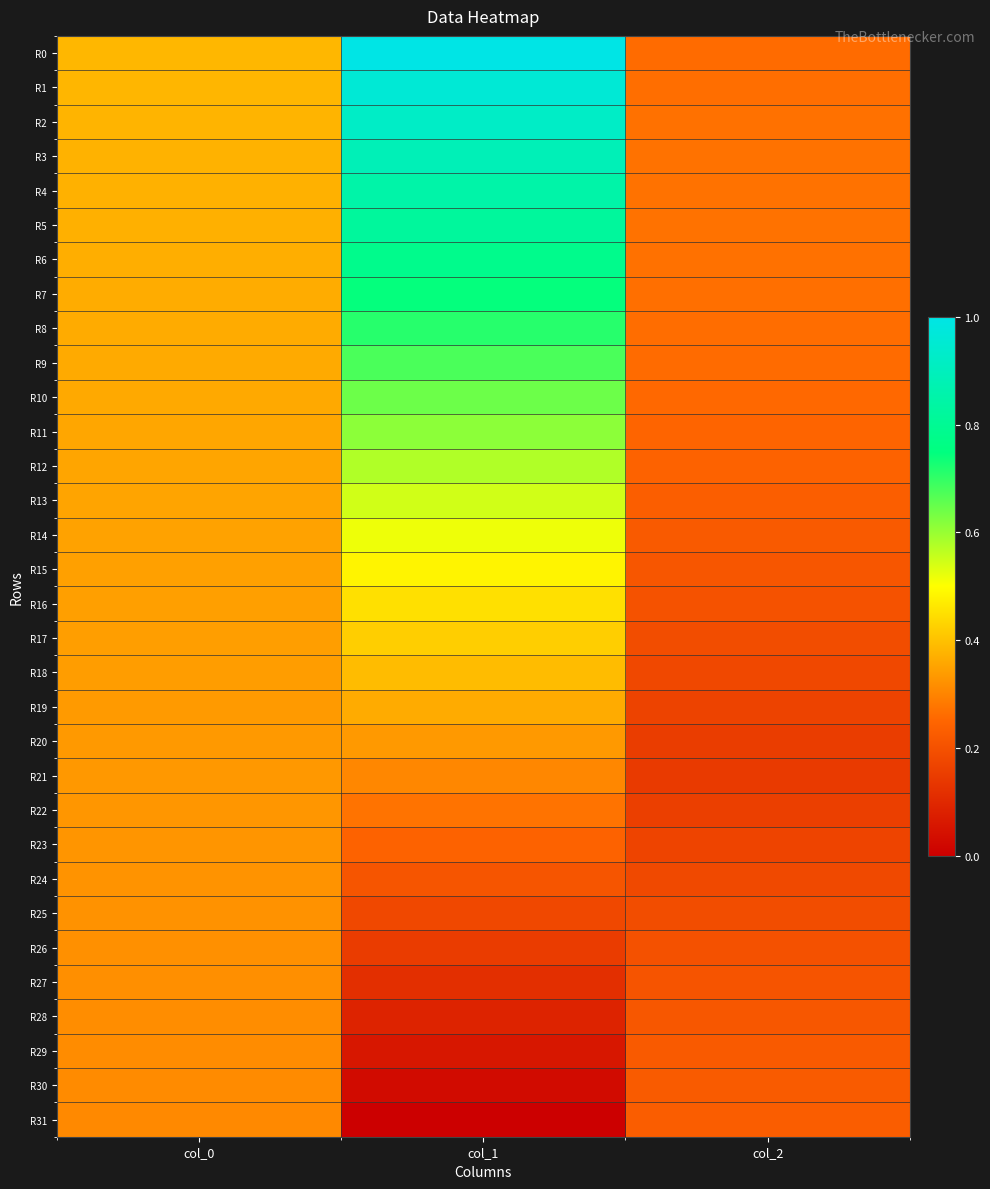

Reading left to right, transcribe all the data shown in this chart.

R0: col_0=0.4	col_1=1.0	col_2=0.3
R1: col_0=0.4	col_1=1.0	col_2=0.3
R2: col_0=0.4	col_1=0.9	col_2=0.3
R3: col_0=0.4	col_1=0.9	col_2=0.3
R4: col_0=0.4	col_1=0.9	col_2=0.3
R5: col_0=0.4	col_1=0.8	col_2=0.3
R6: col_0=0.4	col_1=0.8	col_2=0.3
R7: col_0=0.4	col_1=0.7	col_2=0.3
R8: col_0=0.4	col_1=0.7	col_2=0.3
R9: col_0=0.4	col_1=0.7	col_2=0.3
R10: col_0=0.4	col_1=0.6	col_2=0.3
R11: col_0=0.4	col_1=0.6	col_2=0.2
R12: col_0=0.4	col_1=0.6	col_2=0.2
R13: col_0=0.4	col_1=0.5	col_2=0.2
R14: col_0=0.3	col_1=0.5	col_2=0.2
R15: col_0=0.3	col_1=0.5	col_2=0.2
R16: col_0=0.3	col_1=0.5	col_2=0.2
R17: col_0=0.3	col_1=0.4	col_2=0.2
R18: col_0=0.3	col_1=0.4	col_2=0.2
R19: col_0=0.3	col_1=0.4	col_2=0.2
R20: col_0=0.3	col_1=0.3	col_2=0.2
R21: col_0=0.3	col_1=0.3	col_2=0.1
R22: col_0=0.3	col_1=0.3	col_2=0.2
R23: col_0=0.3	col_1=0.2	col_2=0.2
R24: col_0=0.3	col_1=0.2	col_2=0.2
R25: col_0=0.3	col_1=0.2	col_2=0.2
R26: col_0=0.3	col_1=0.1	col_2=0.2
R27: col_0=0.3	col_1=0.1	col_2=0.2
R28: col_0=0.3	col_1=0.1	col_2=0.2
R29: col_0=0.3	col_1=0.1	col_2=0.2
R30: col_0=0.3	col_1=0.0	col_2=0.2
R31: col_0=0.3	col_1=0.0	col_2=0.2